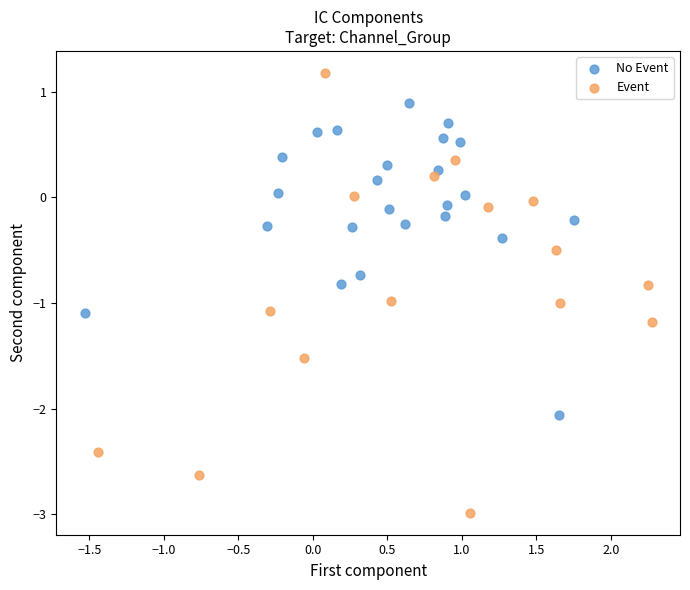

Which series contains the lowest Y value?

Event